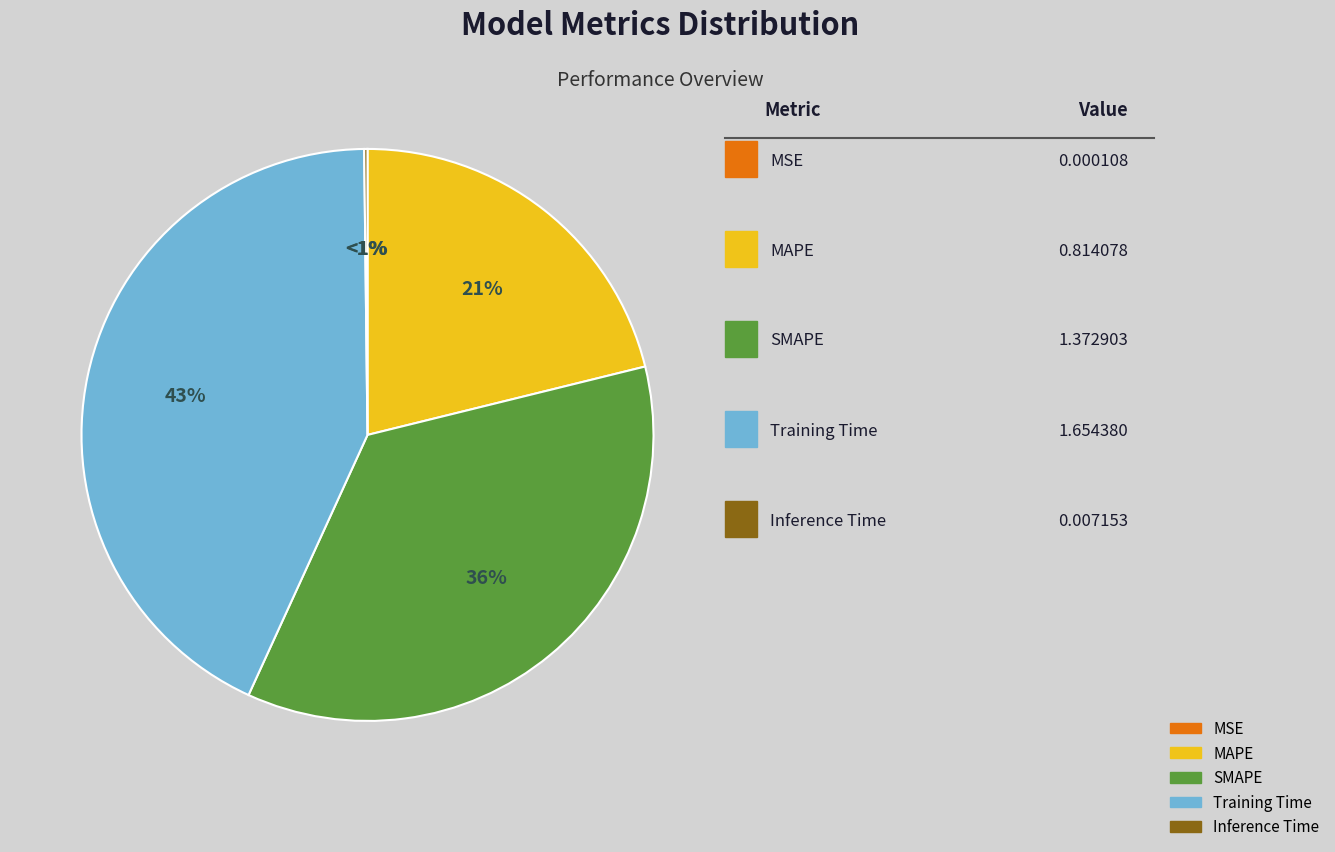

To the nearest percent, what portion does MAPE represent?

21%